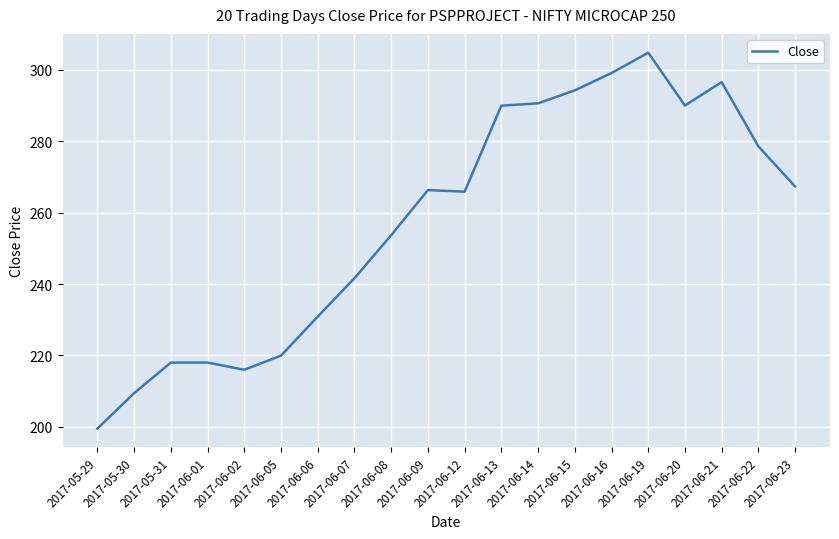

Which label corresponds to the largest value in the chart?

2017-06-19